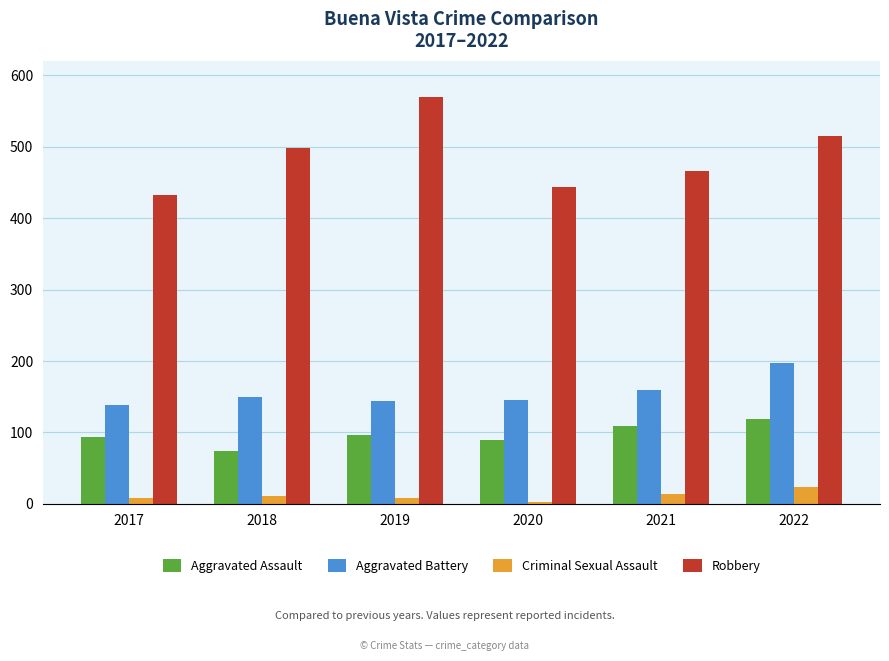

How many groups of bars are there?

6